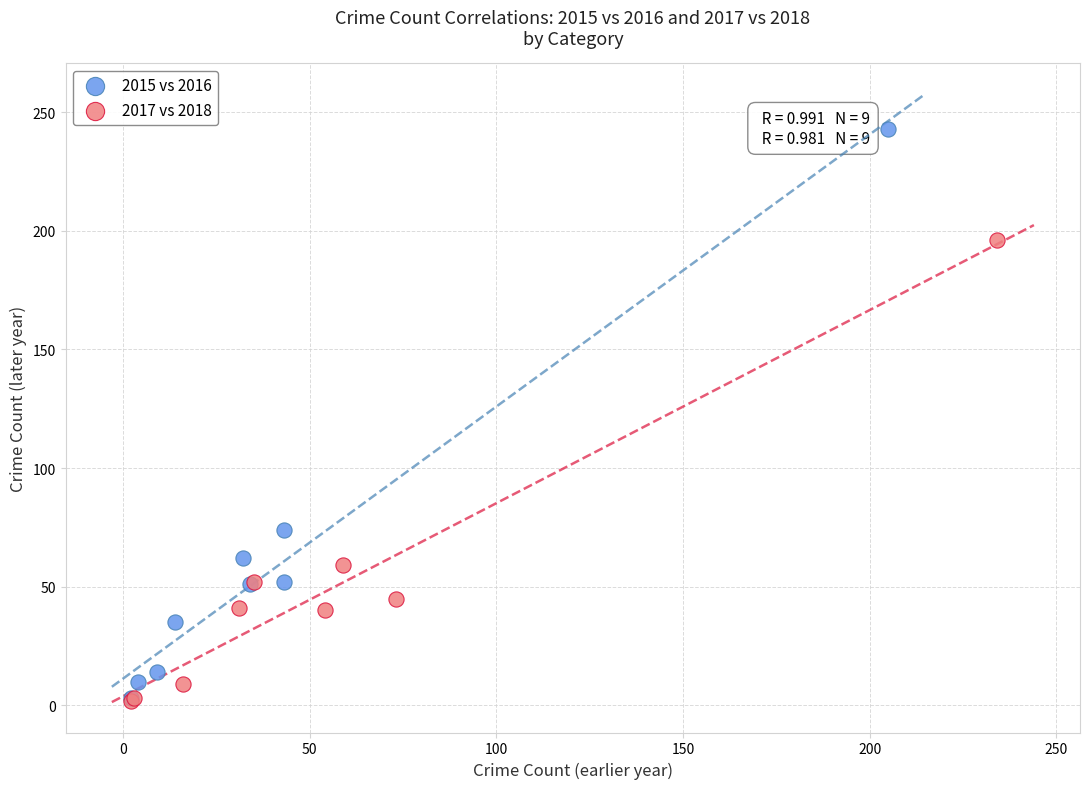

Which series reaches the maximum Y coordinate?

2015 vs 2016